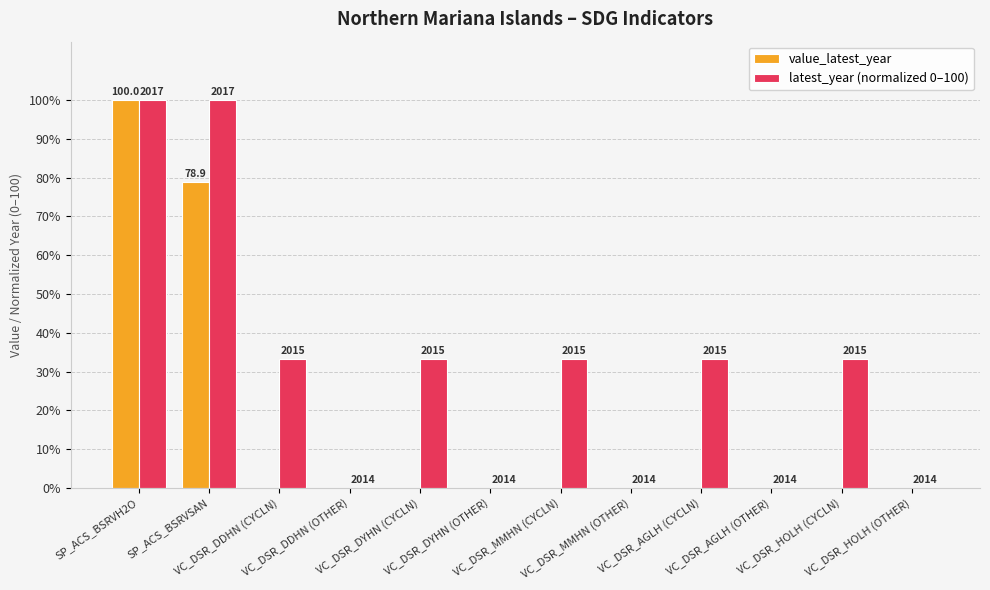

Are the bars horizontal?

No